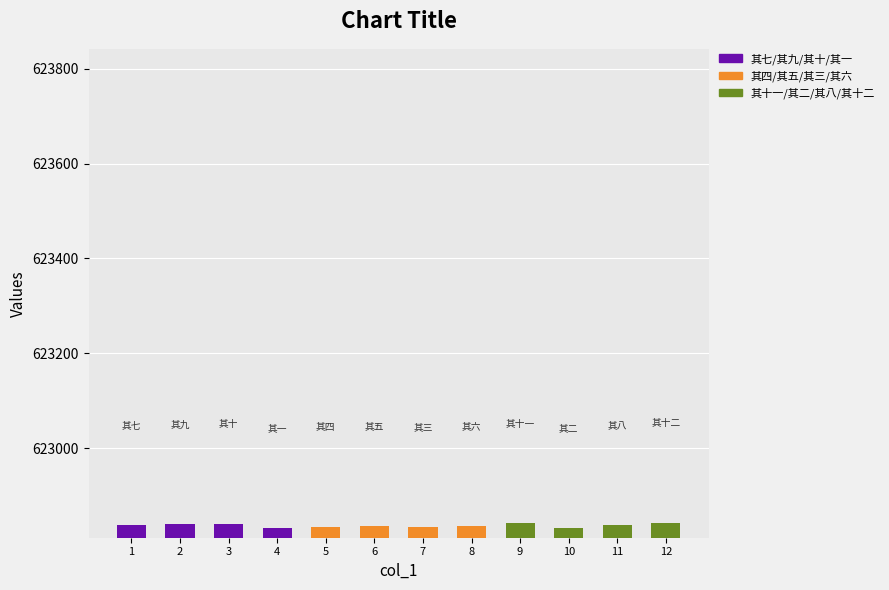

How many bars are there in total?

12